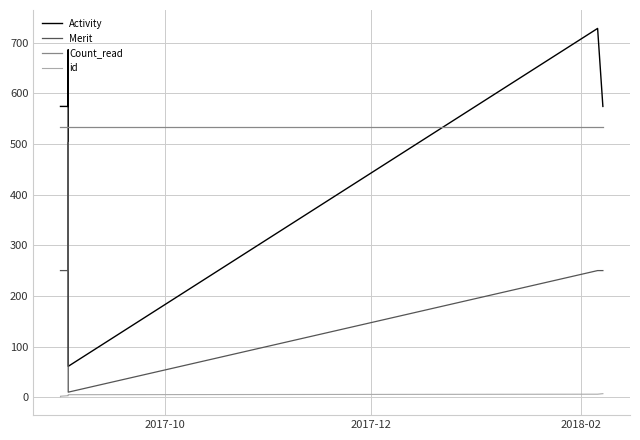

What is the smallest value displayed?

1